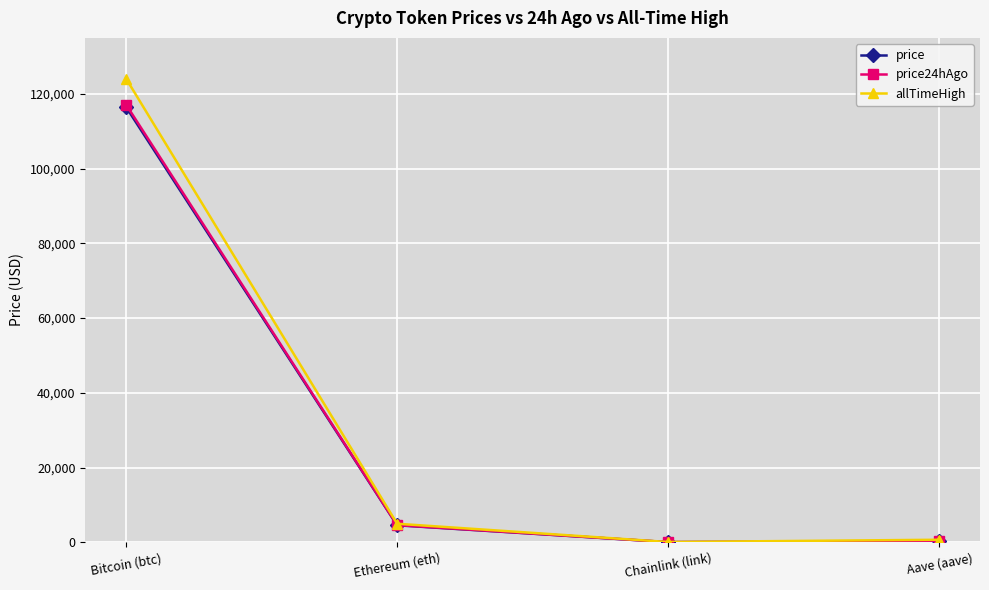

At which category is the sum across all series the highest?

Bitcoin (btc)